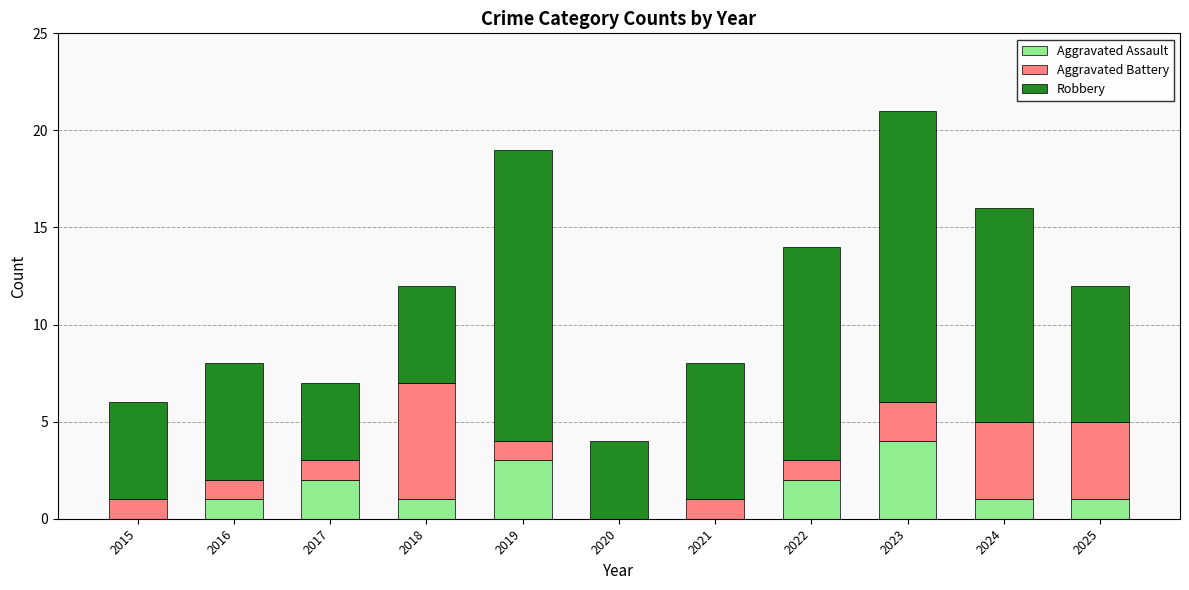

True or false: Aggravated Assault has a value of -1 at 2021.

False